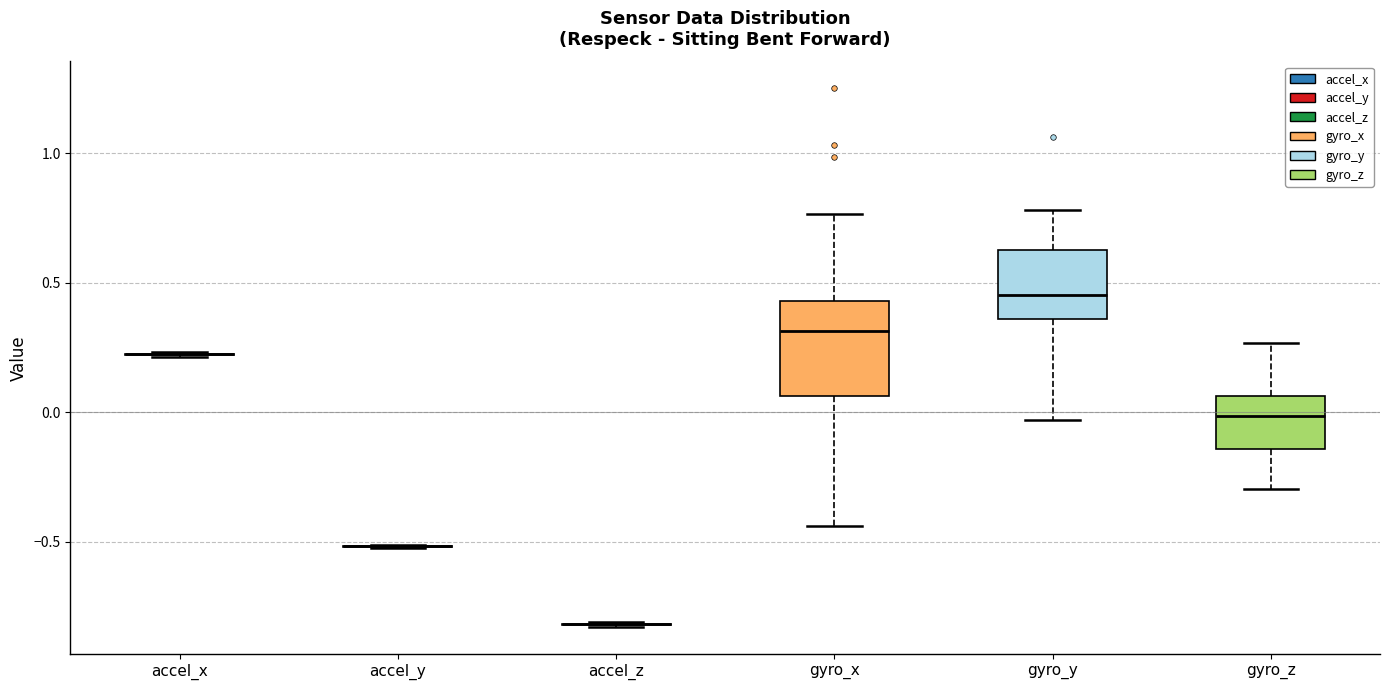

Reading left to right, read every box against the y-axis: the position of its median line, the range the box covers, and the ends of its whiskers. The values are not printed on the chart, so give them approximately, as read against the axis.

accel_x: box collapsed to a line at 0.20, whiskers 0.20 to 0.25
accel_y: box collapsed to a line at -0.50, whiskers -0.50 to -0.50
accel_z: box collapsed to a line at -0.80, whiskers -0.85 to -0.80
gyro_x: median 0.30, box 0.05 to 0.45, whiskers -0.45 to 0.75
gyro_y: median 0.45, box 0.35 to 0.65, whiskers -0.05 to 0.80
gyro_z: median 0.00, box -0.15 to 0.05, whiskers -0.30 to 0.25